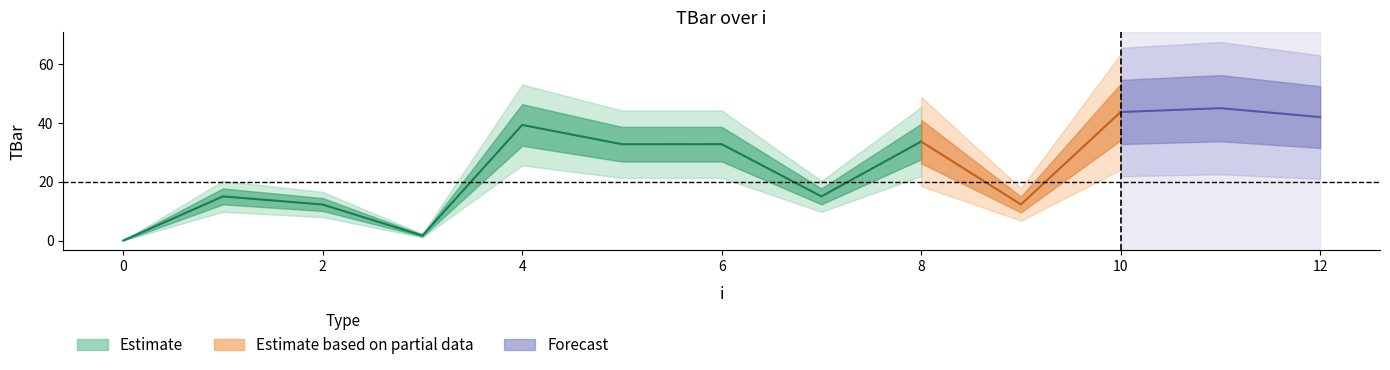

Reading left to right, extract all data points from this chart.

0.0	15.0	12.2	1.7	39.3	32.7	32.8	15.0	33.6	12.3	43.7	45.0	42.0